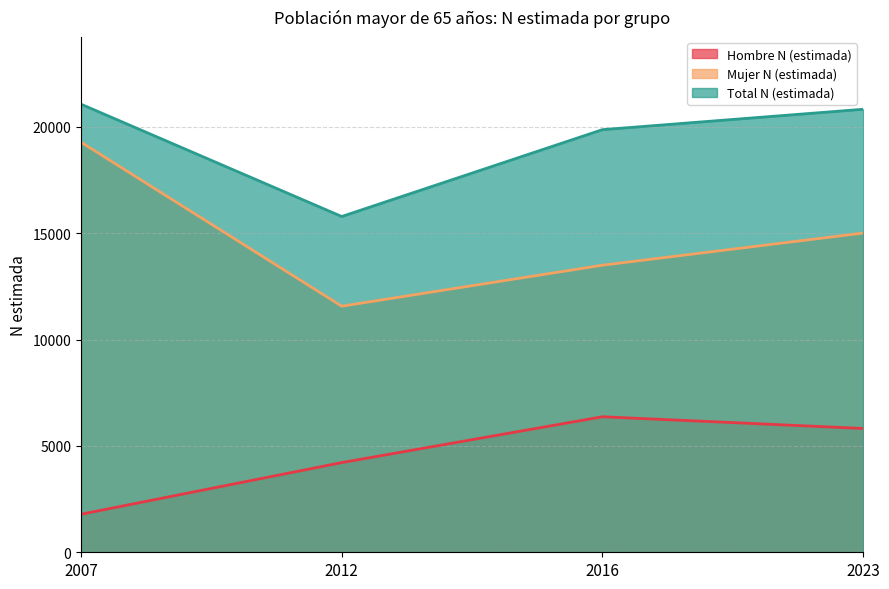

Which category has the lowest value in the Mujer N (estimada) series?

2012